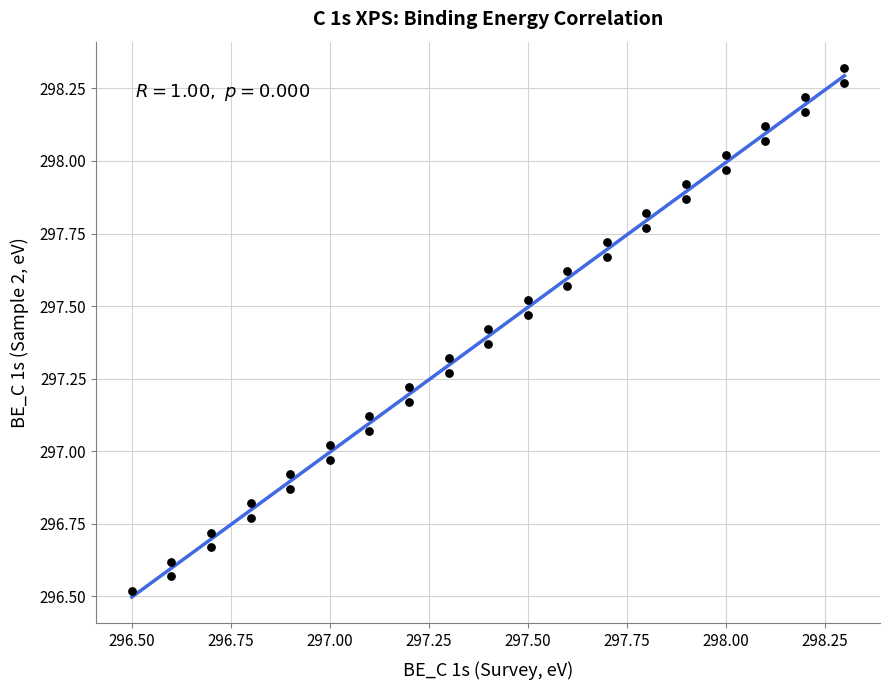

What is the range of X values (max minus min)?

1.8